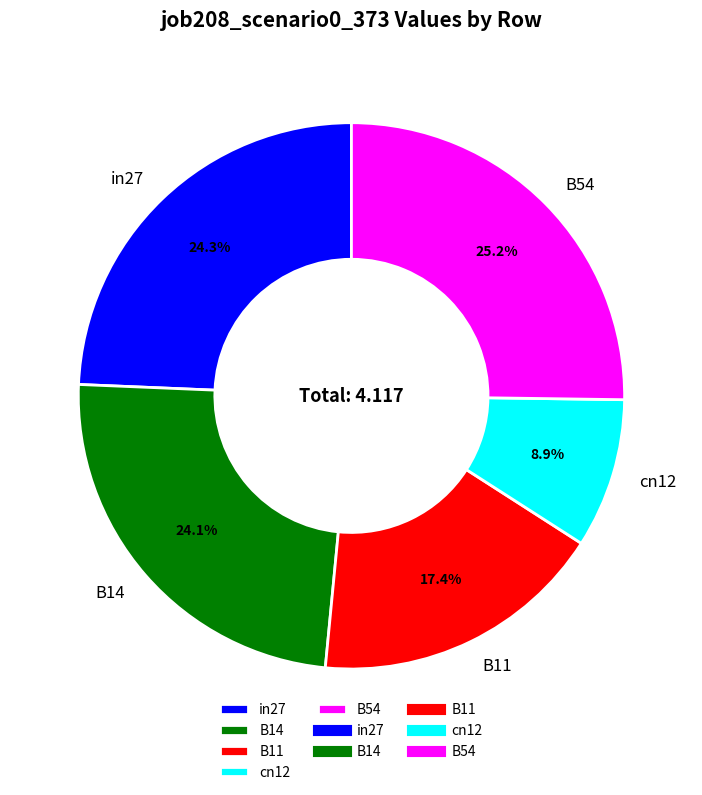

What percentage do cn12 and B14 together represent?

33.0%